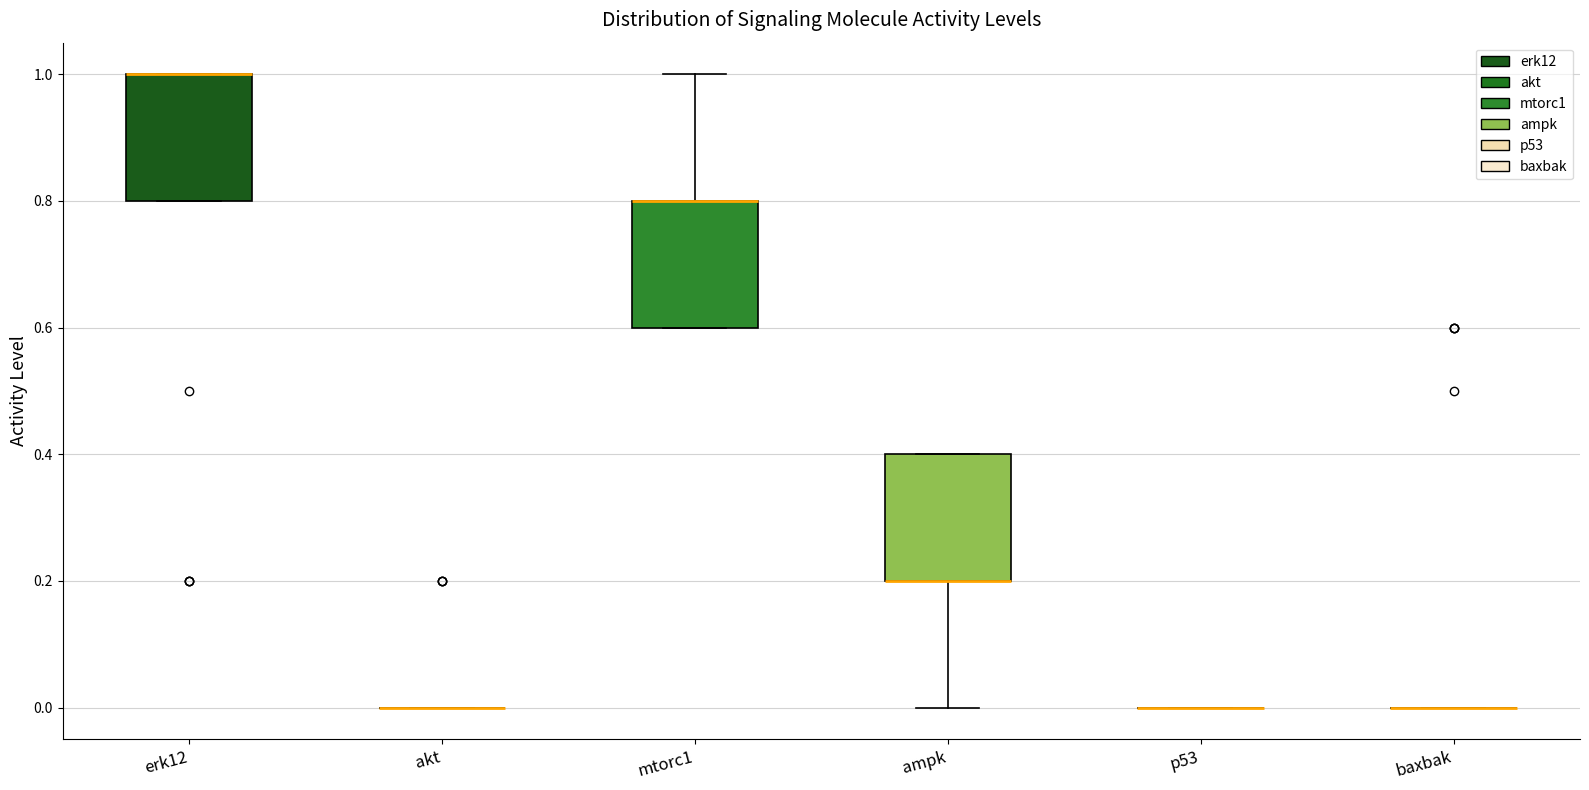

Reading left to right, transcribe this box plot: for each box, give where its median line is, the range the box spans, and where its two whiskers end, as read against the y-axis. The values are not printed on the chart, so give them approximately, as read against the axis.

erk12: median 1.0 (drawn on the box's upper edge), box 0.8 to 1.0, whiskers 0.8 to 1.0
akt: box collapsed to a line at 0.0, whiskers 0.0 to 0.0
mtorc1: median 0.8 (drawn on the box's upper edge), box 0.6 to 0.8, whiskers 0.6 to 1.0
ampk: median 0.2 (drawn on the box's lower edge), box 0.2 to 0.4, whiskers 0.0 to 0.4
p53: box collapsed to a line at 0.0, whiskers 0.0 to 0.0
baxbak: box collapsed to a line at 0.0, whiskers 0.0 to 0.0